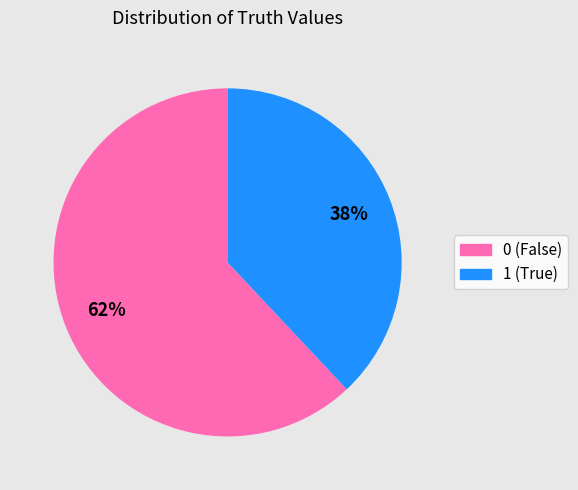

To the nearest percent, what is the difference between the 0 and 1 slice percentages?

24%